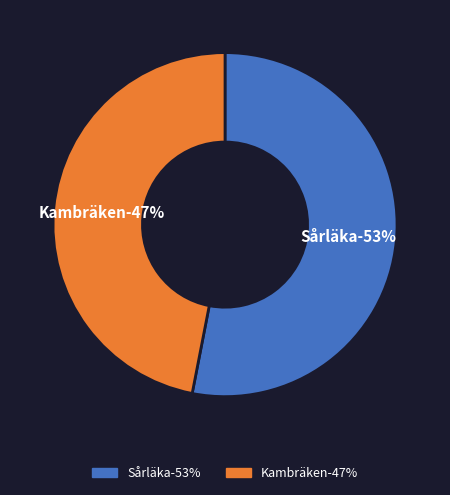

To the nearest percent, what is the difference between the largest and smallest slice percentages?

6%